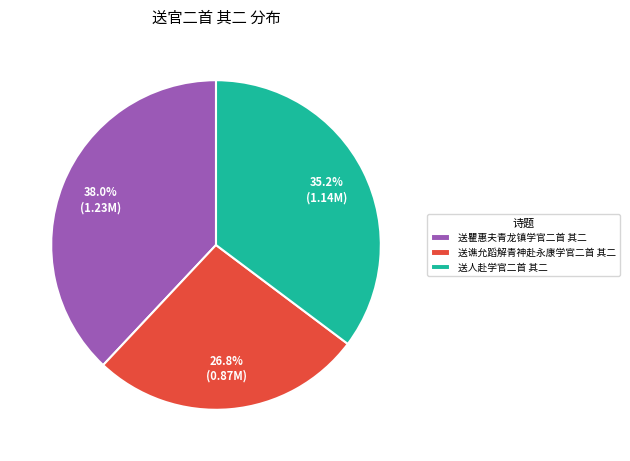

How many slices are in this pie chart?

3